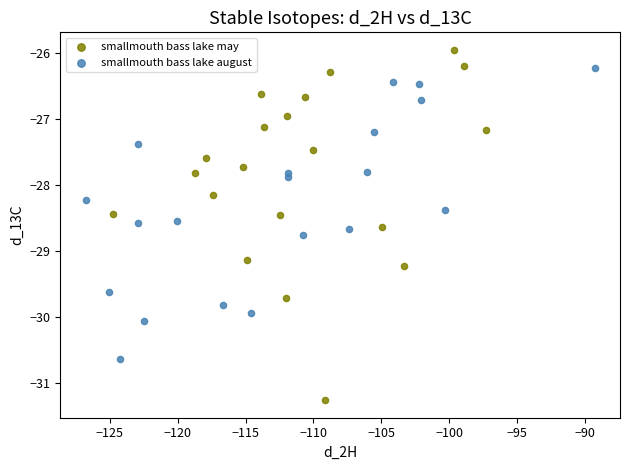

Which series contains the lowest Y value?

smallmouth bass lake may